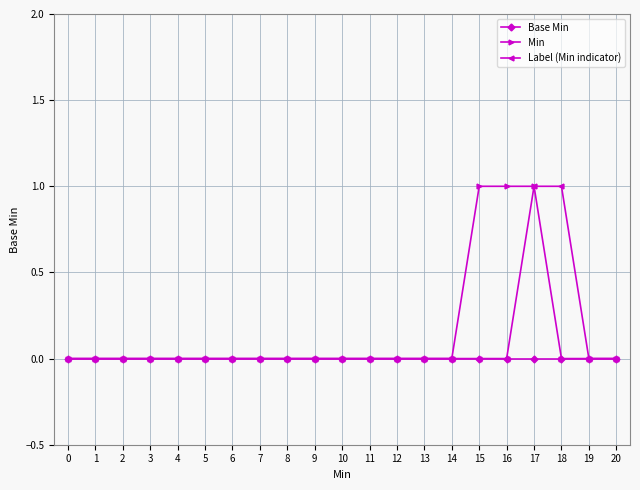

Which series changed the most between 0 and 15?

Min